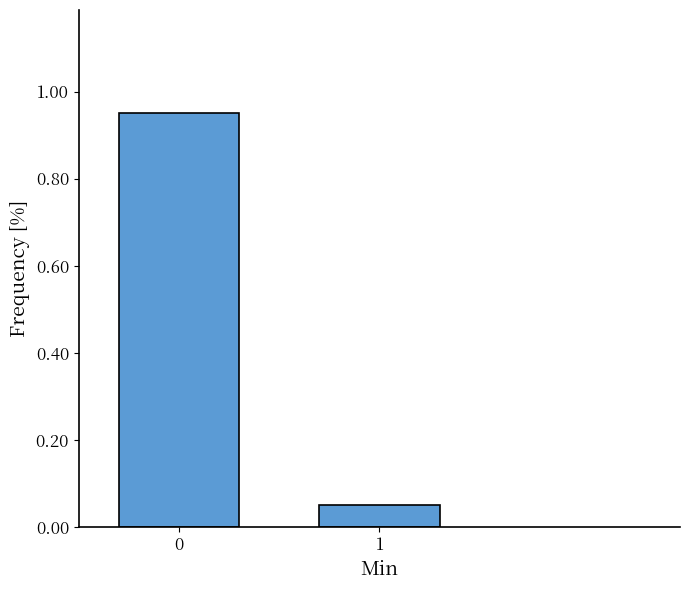

What is the change in value from 0 to 1?

-0.9